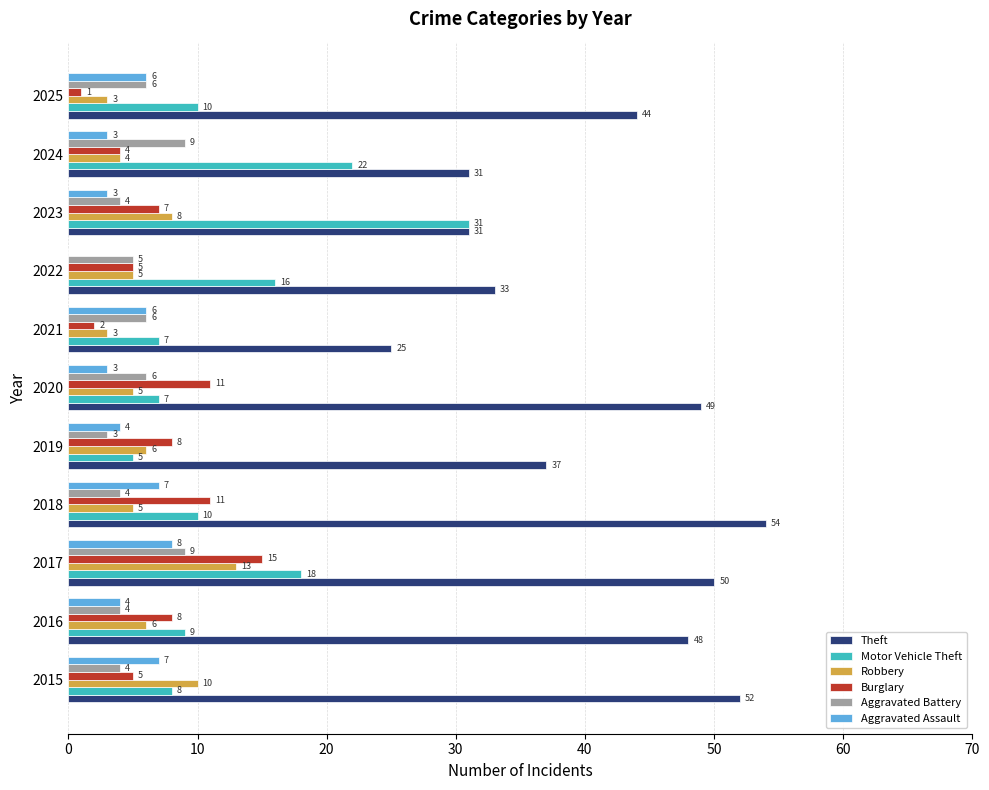

Is it true that Robbery equals 8 at 2020?

False